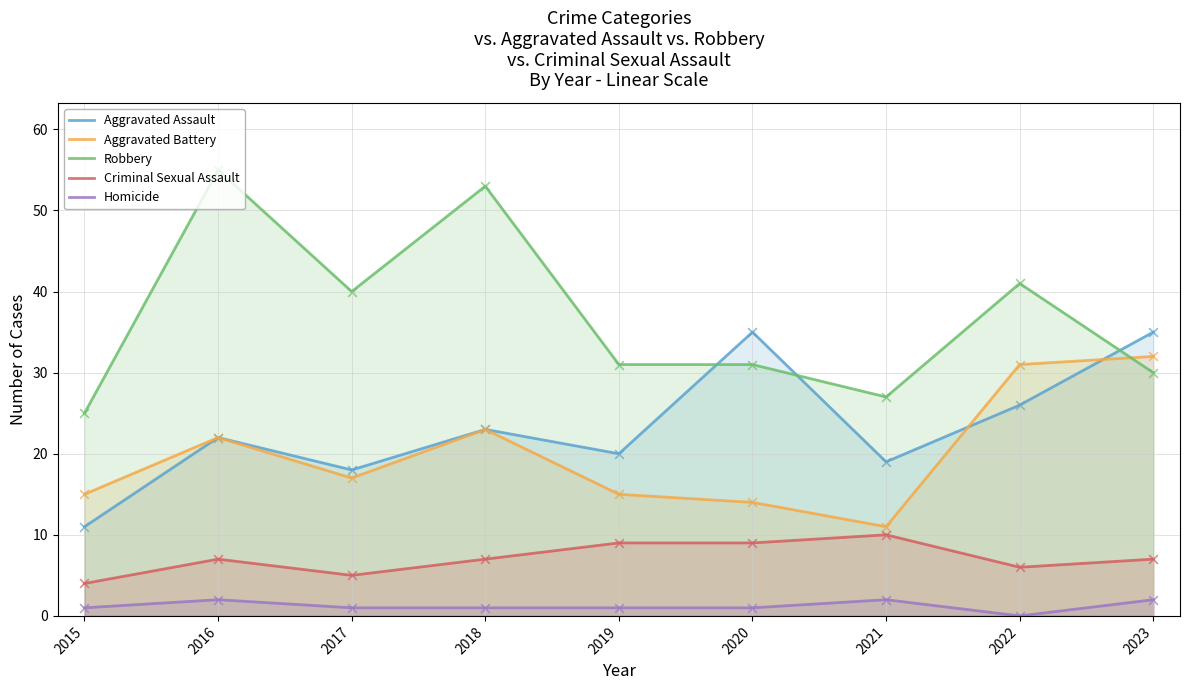

Which series has the largest total across all categories?

Robbery